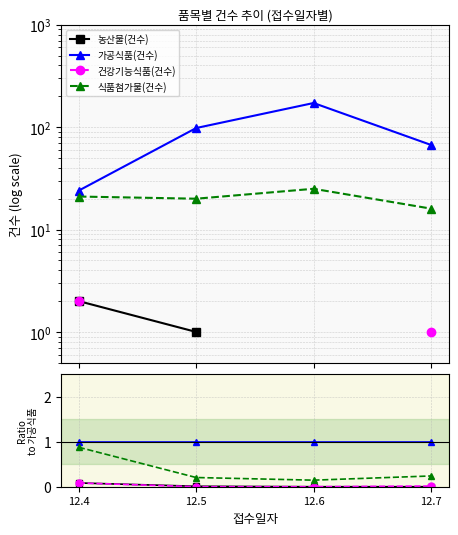

The 식품첨가물(건수) series shows 0.9 at 12.4. True or false?

True